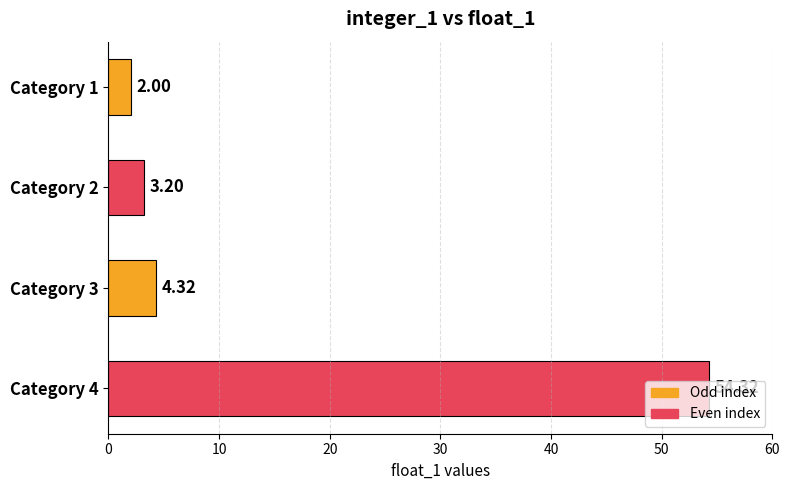

Which has a higher value, Category 3 or Category 2?

Category 3